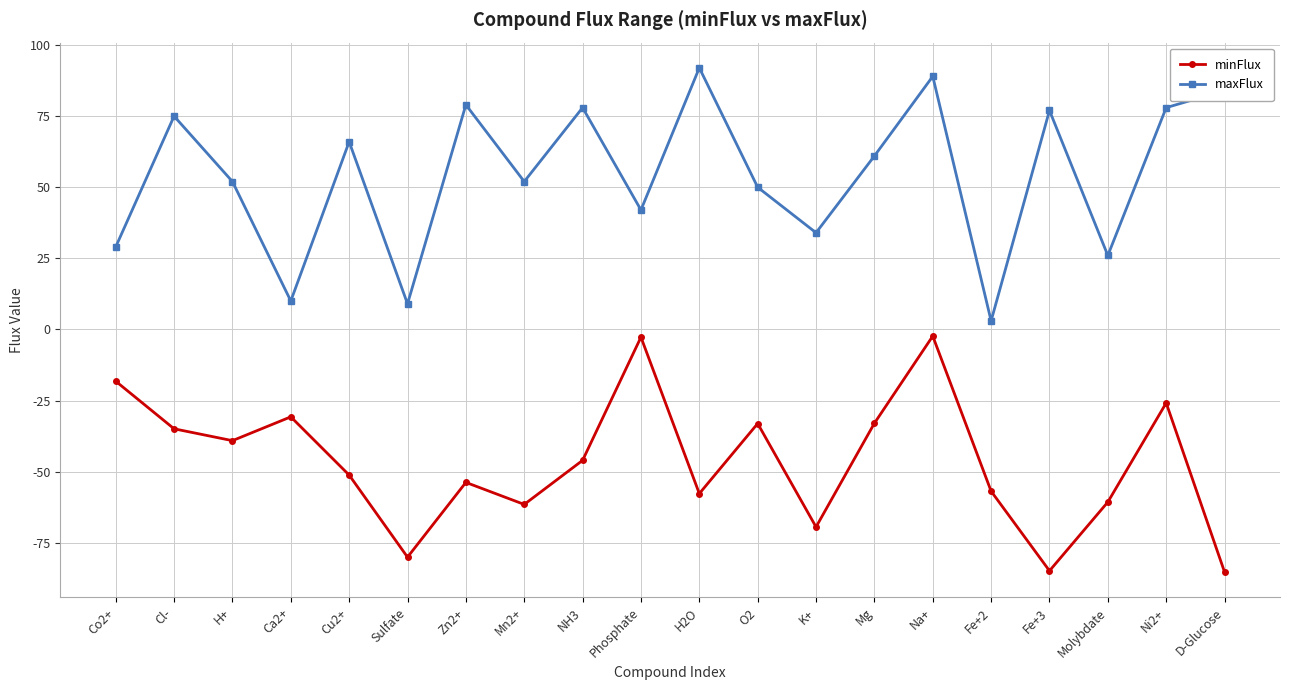

Which series has the largest total across all categories?

maxFlux